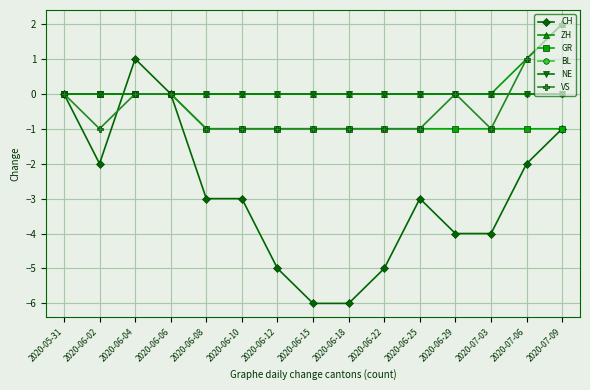

At which label is GR closest to 0?

2020-05-31